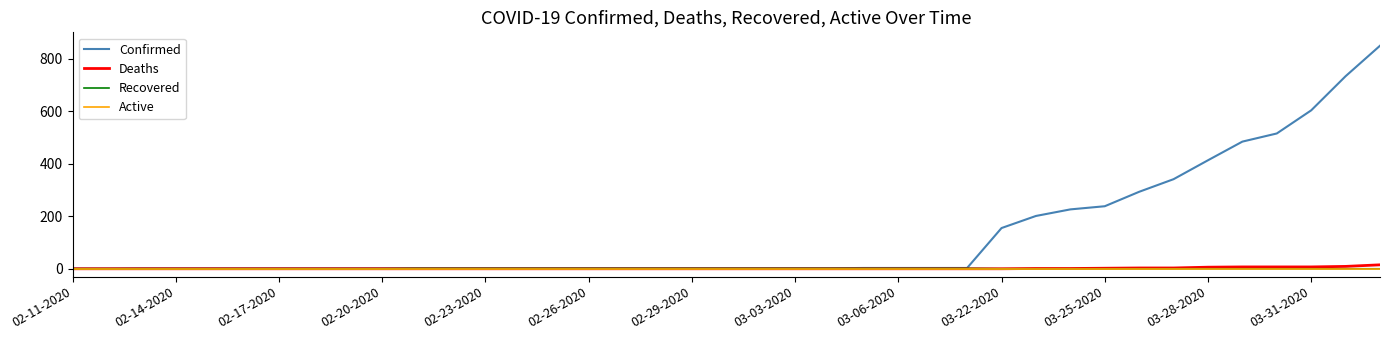

Which series has the largest range (max minus min)?

Confirmed